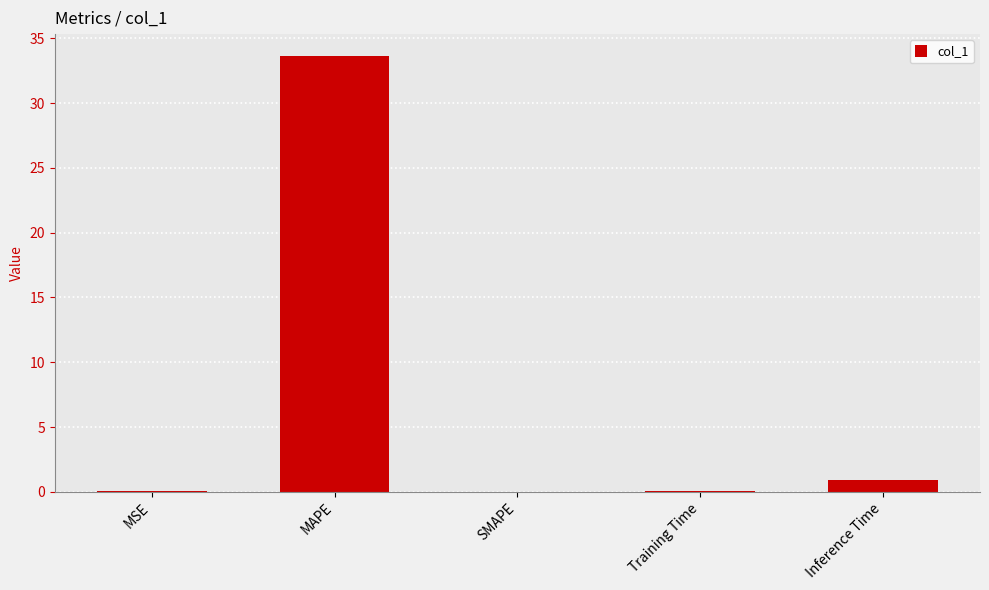

At which label is the value closest to 16?

Inference Time